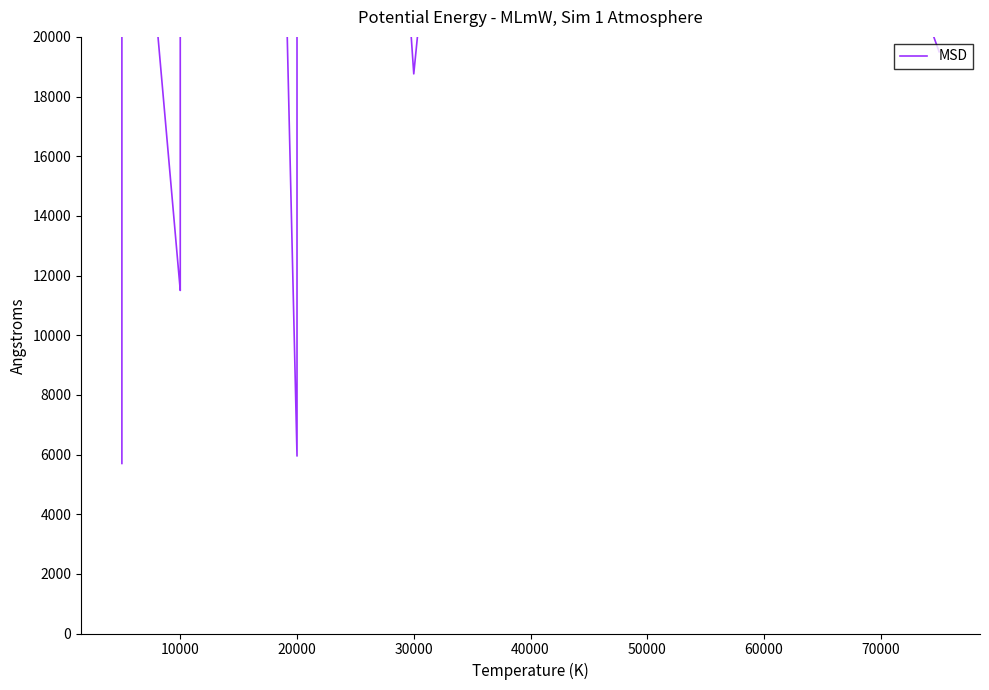

At which label is the value closest to 56175?

9